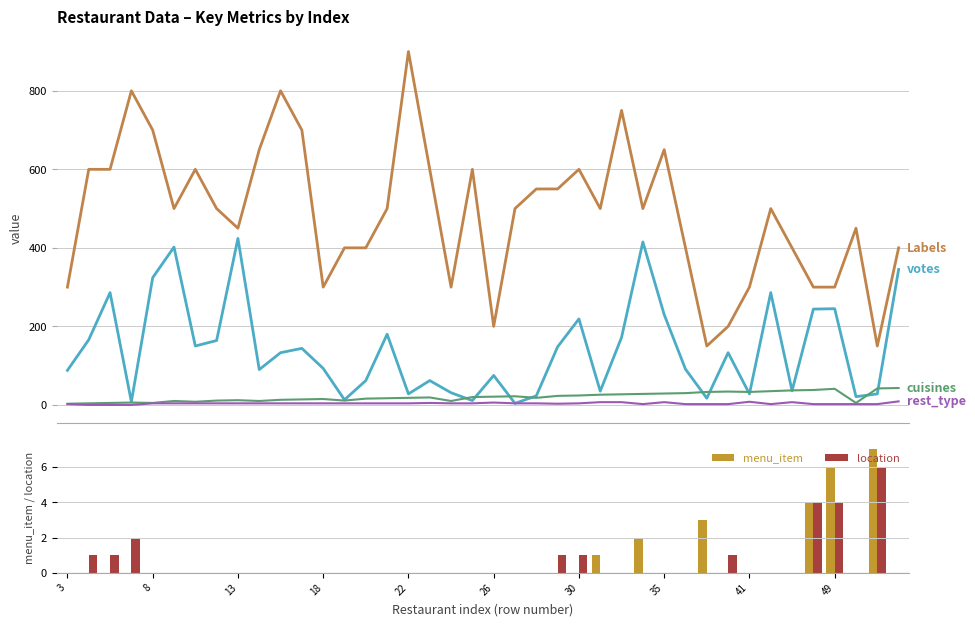

What is the highest value of the location series?

6